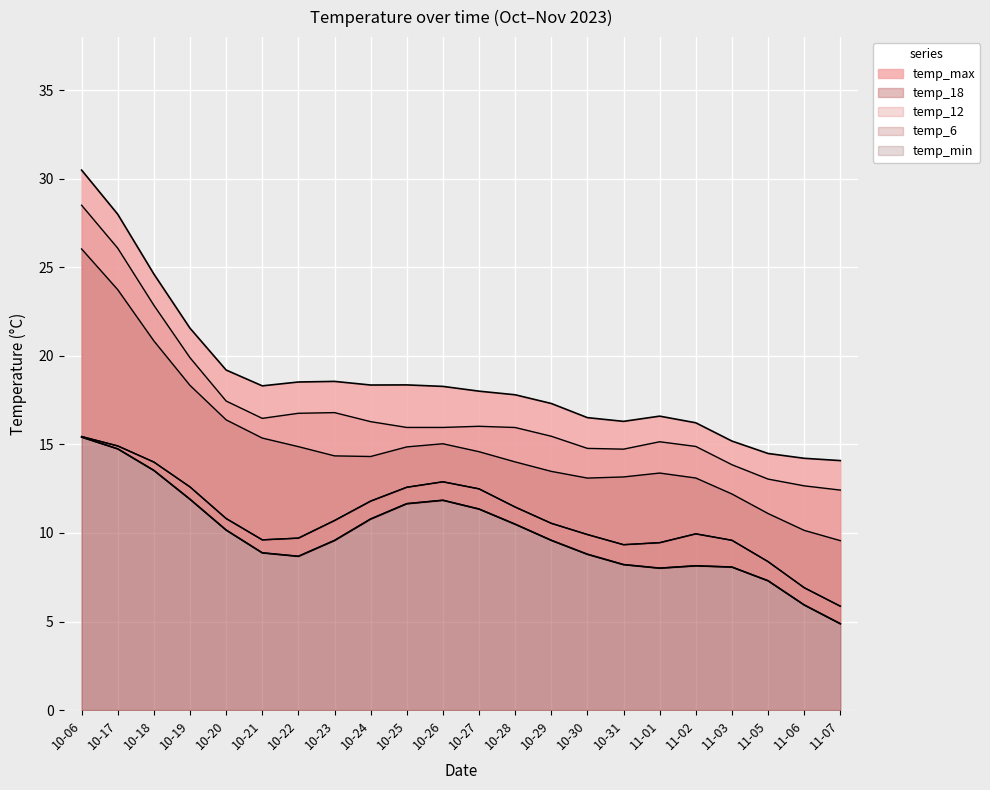

What is the difference between the maximum and minimum values in the temp_18 series?

20